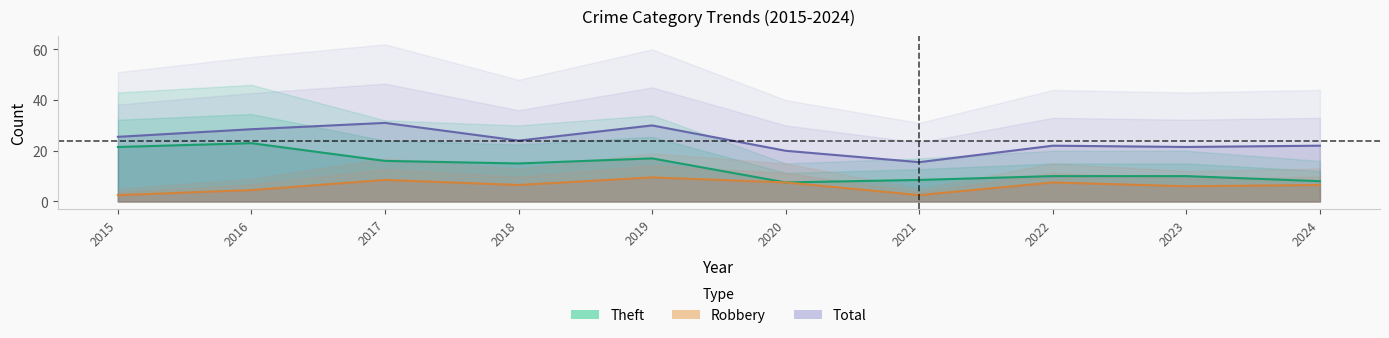

What are all the series names shown in the legend?

Robbery, Theft, Total